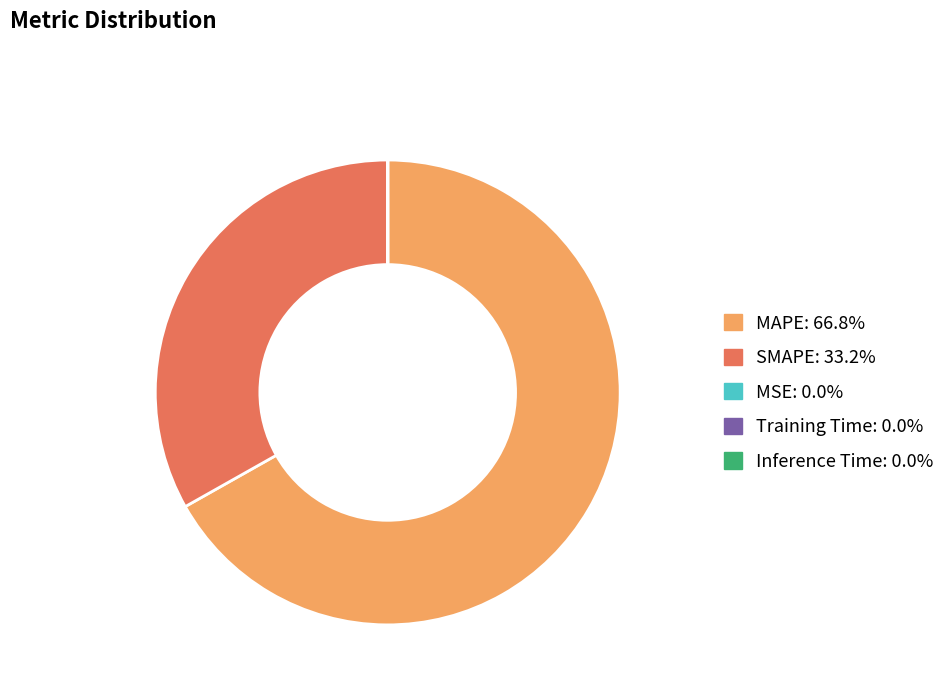

Is MAPE the majority of the pie?

Yes